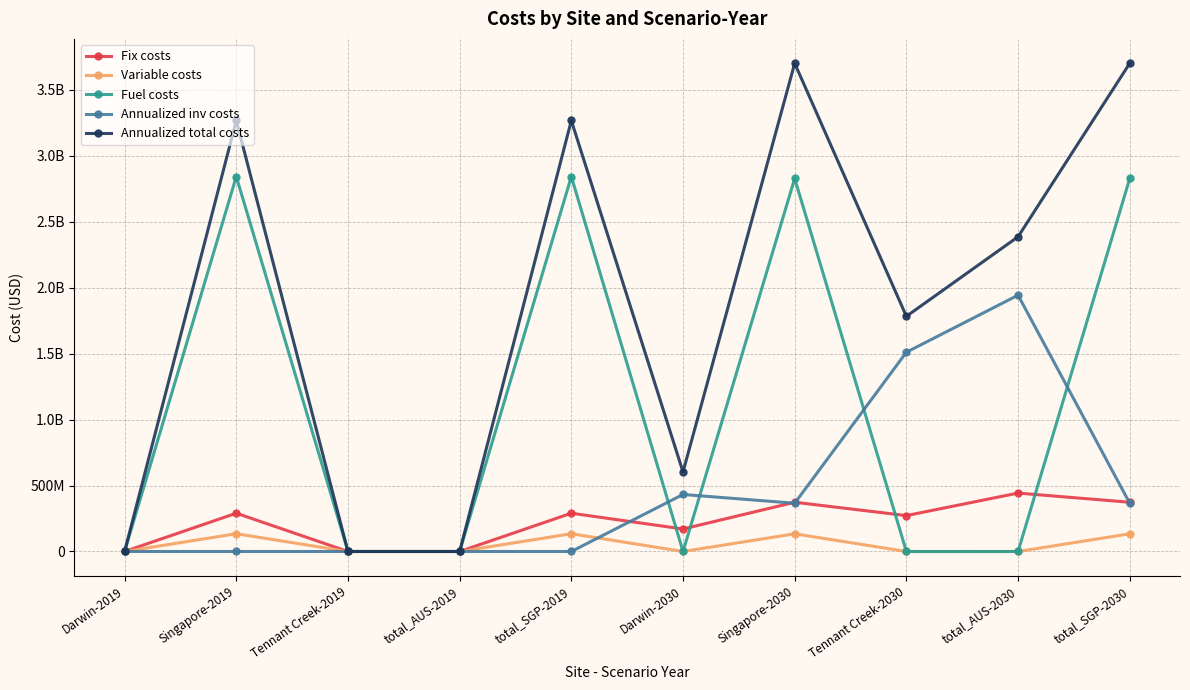

The value of Fix costs at Tennant Creek-2019 is 0.0. True or false?

True